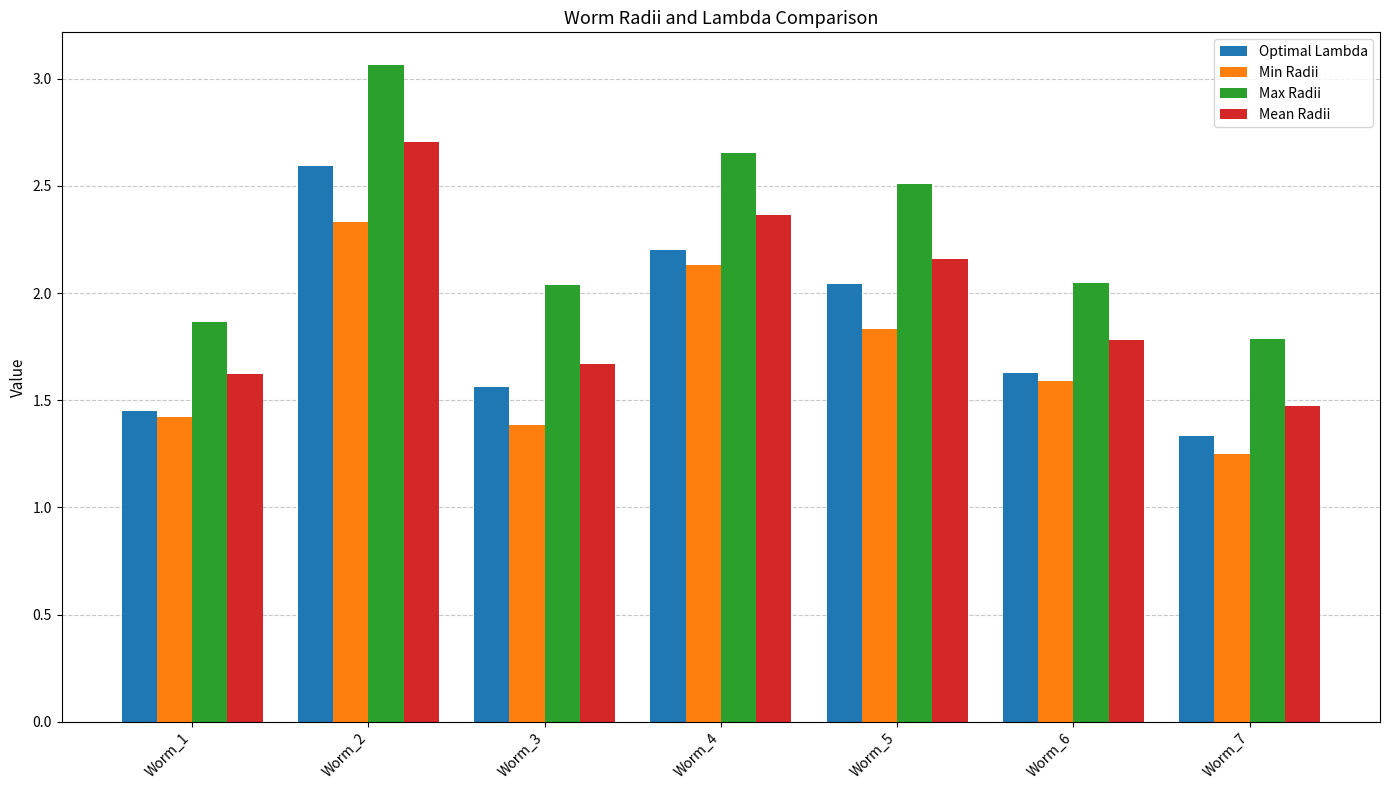

What is the approximate value of Min Radii at Worm_1?

1.4